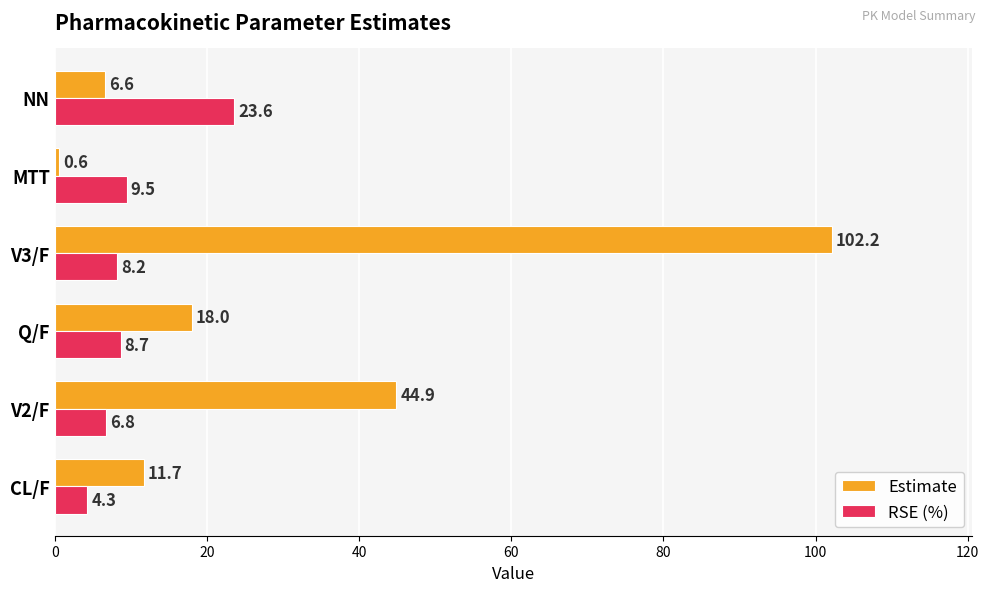

List the series in order of their peak value, lowest first.

RSE (%), Estimate